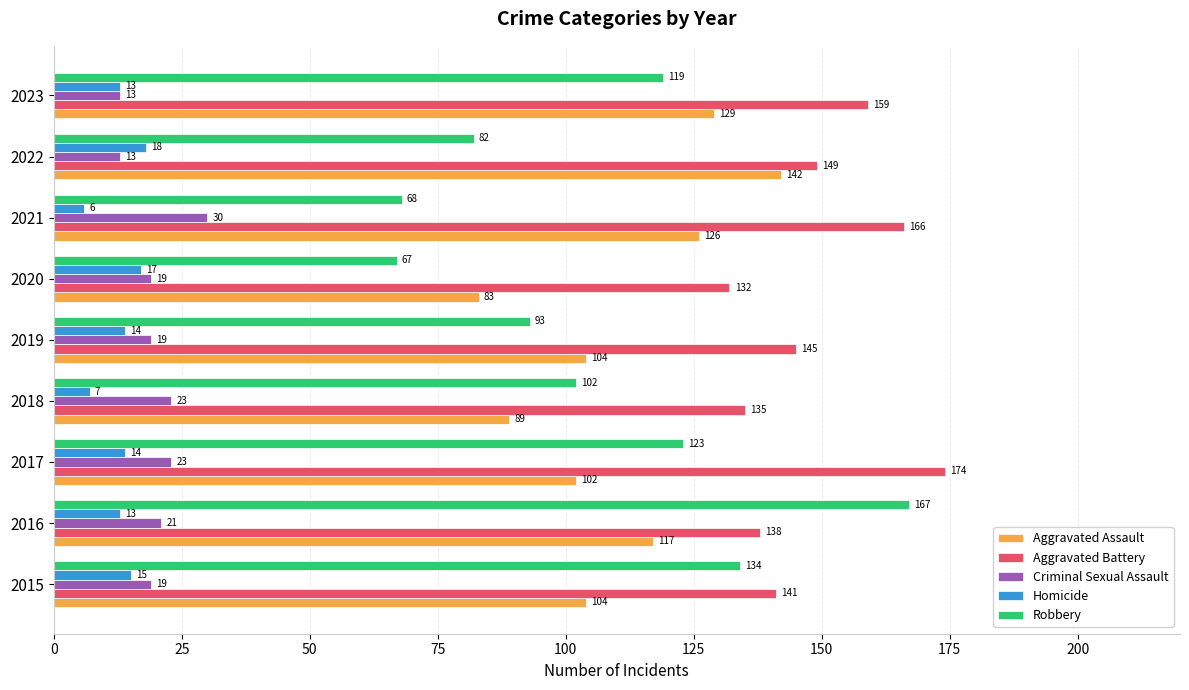

The Homicide series shows 13 at 2023. True or false?

True